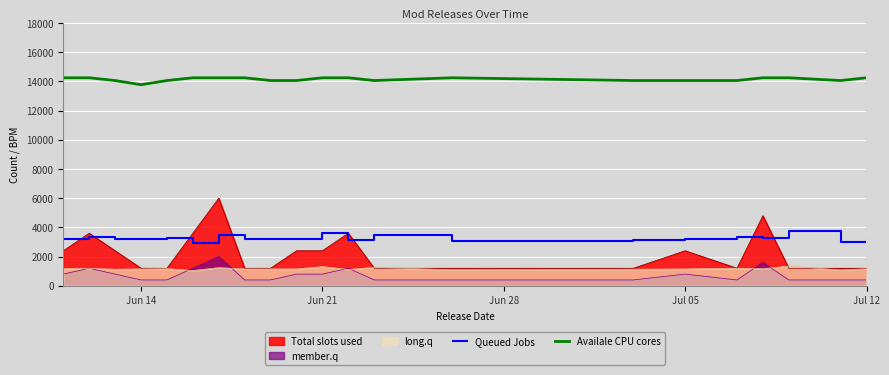

What is the minimum value shown in the chart?

400